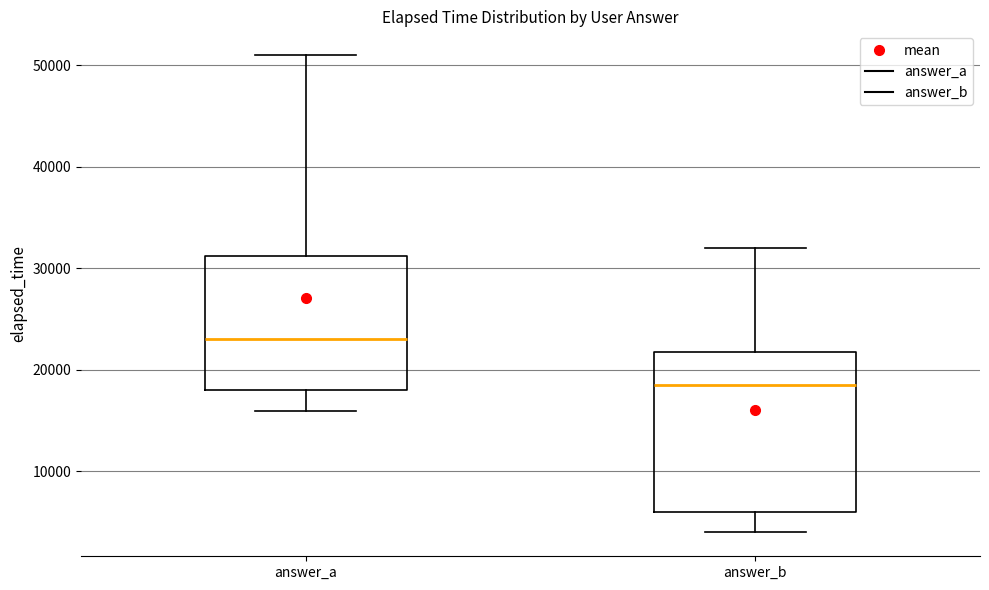

Which box's median line is the highest?

answer_a